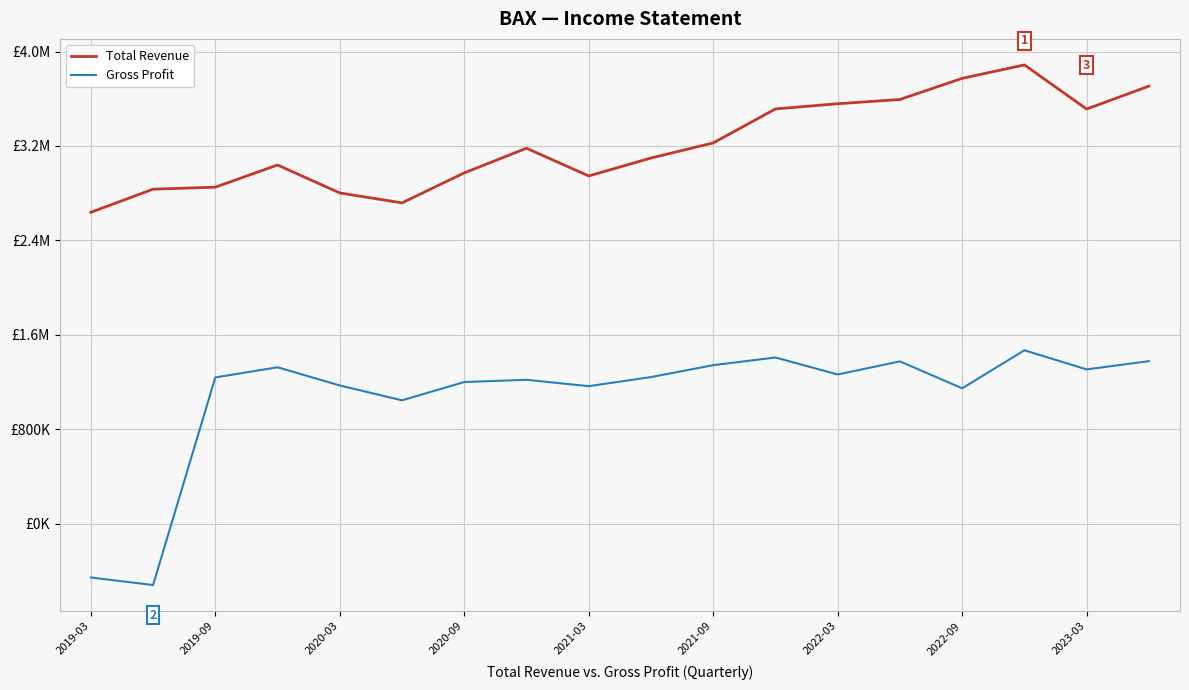

What are all the series names shown in the legend?

Total Revenue, Gross Profit